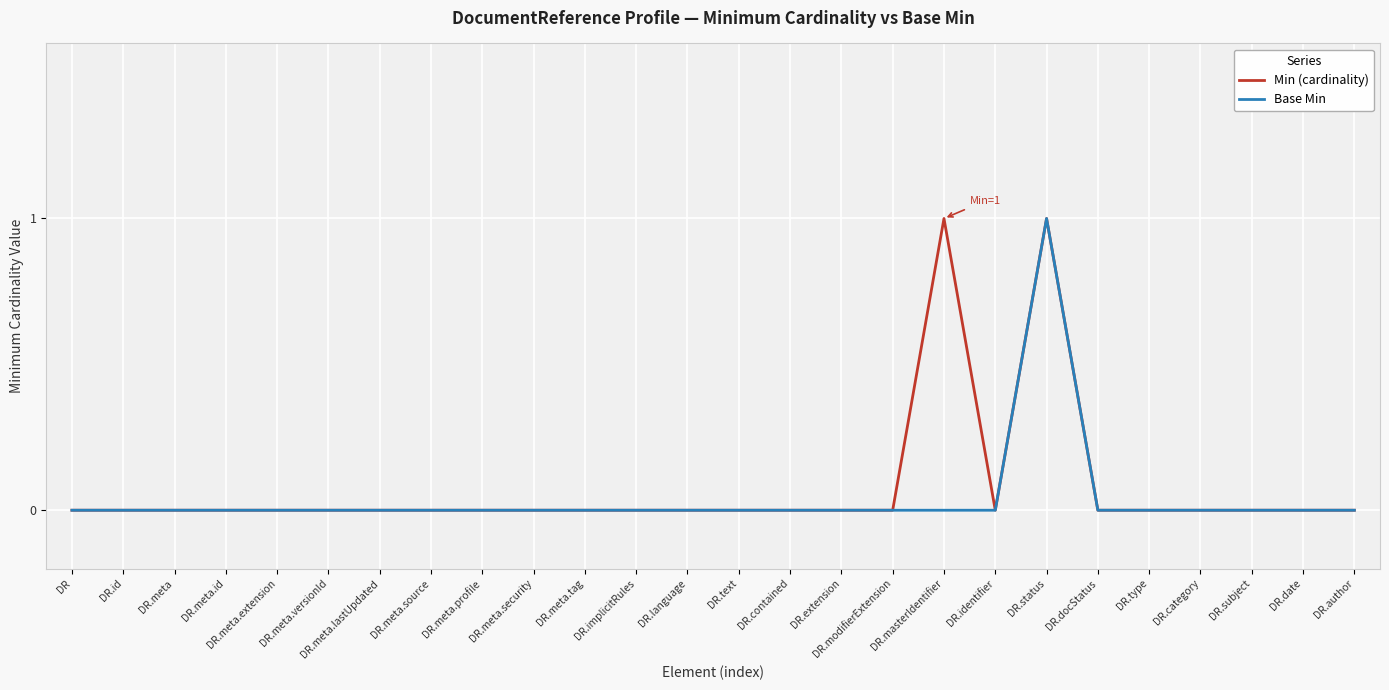

Reading right to left, list all the values displayed in this chart.

Min (cardinality): 0	0	0	0	0	0	1	0	1	0	0	0	0	0	0	0	0	0	0	0	0	0	0	0	0	0
Base Min: 0	0	0	0	0	0	1	0	0	0	0	0	0	0	0	0	0	0	0	0	0	0	0	0	0	0